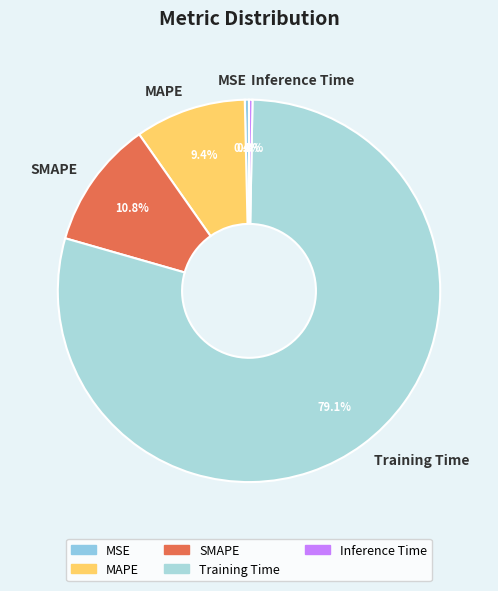

To the nearest percent, what is the average slice percentage?

20%